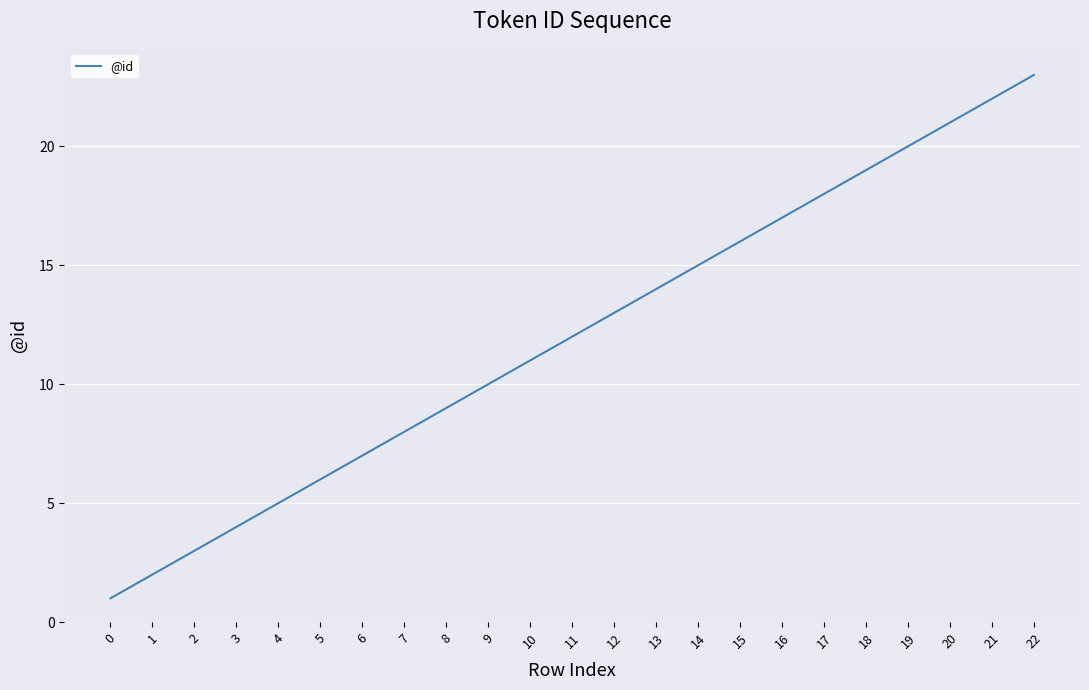

How many categories are shown in the chart?

23